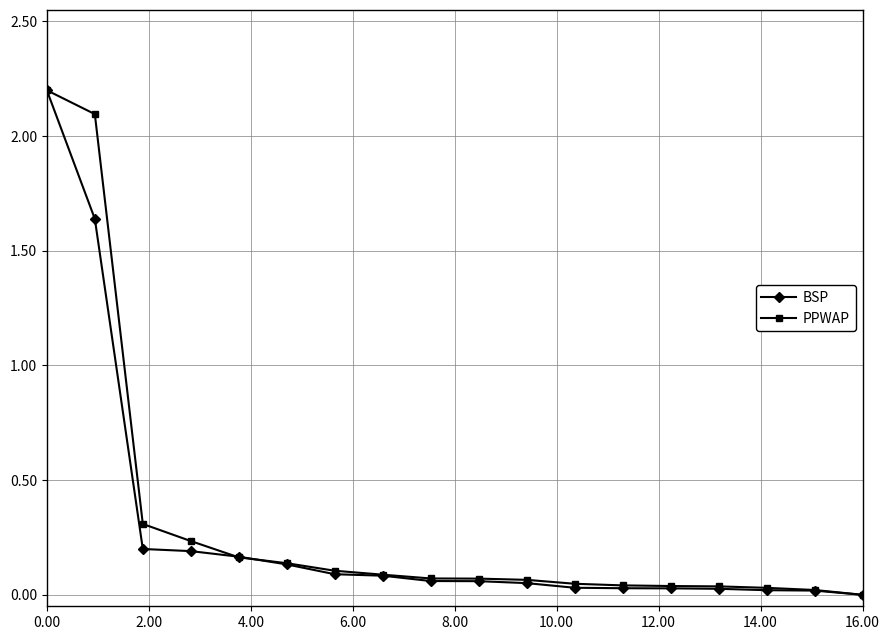

What is the maximum value for PPWAP?

2.2